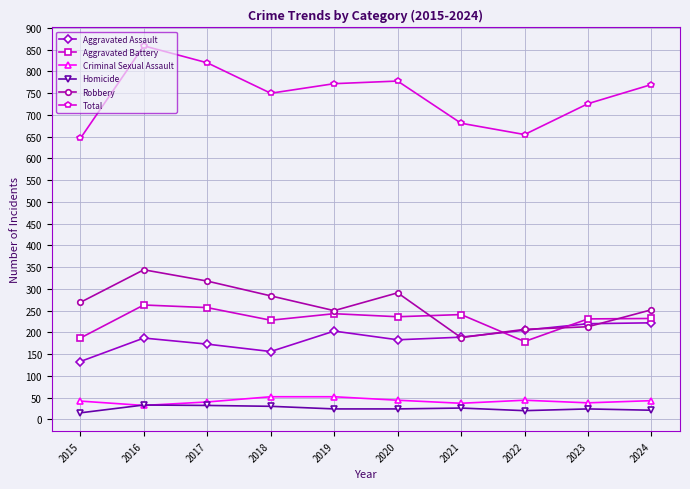

In Robbery, how many points are higher than both neighbors (excluding endpoints)?

2